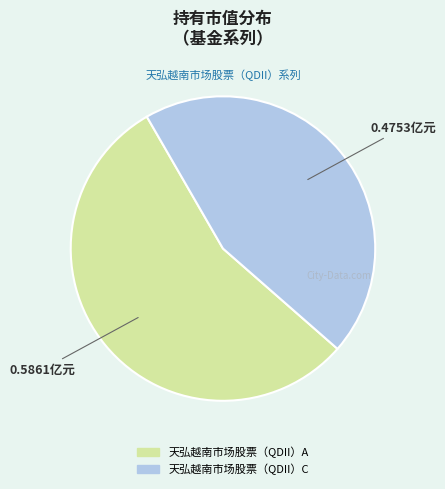

Which has a higher value, 天弘越南市场股票（QDII）C or 天弘越南市场股票（QDII）A?

天弘越南市场股票（QDII）A